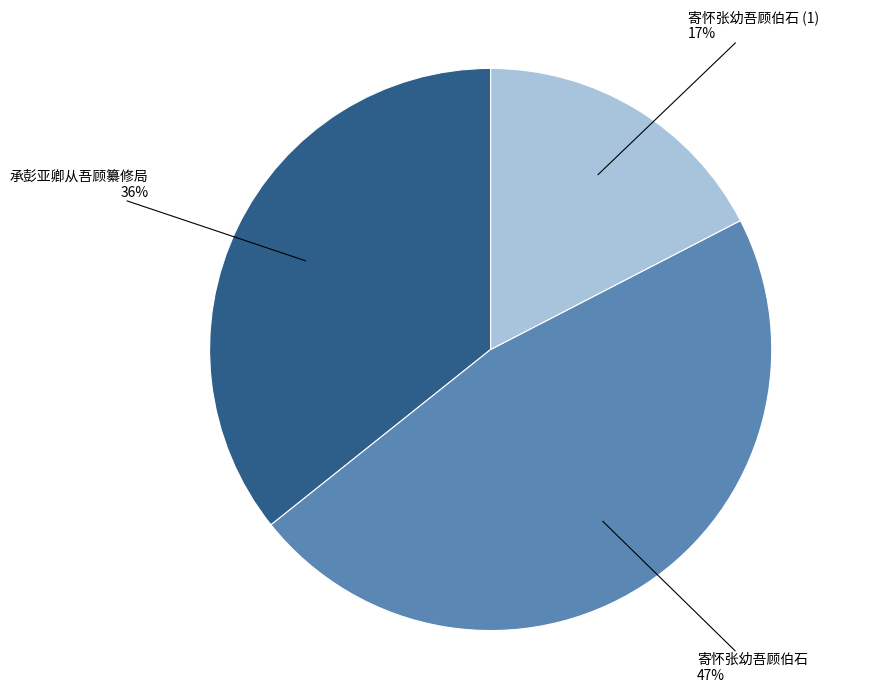

Does 承彭亚卿从吾顾纂修局 account for over 50% of the chart?

No